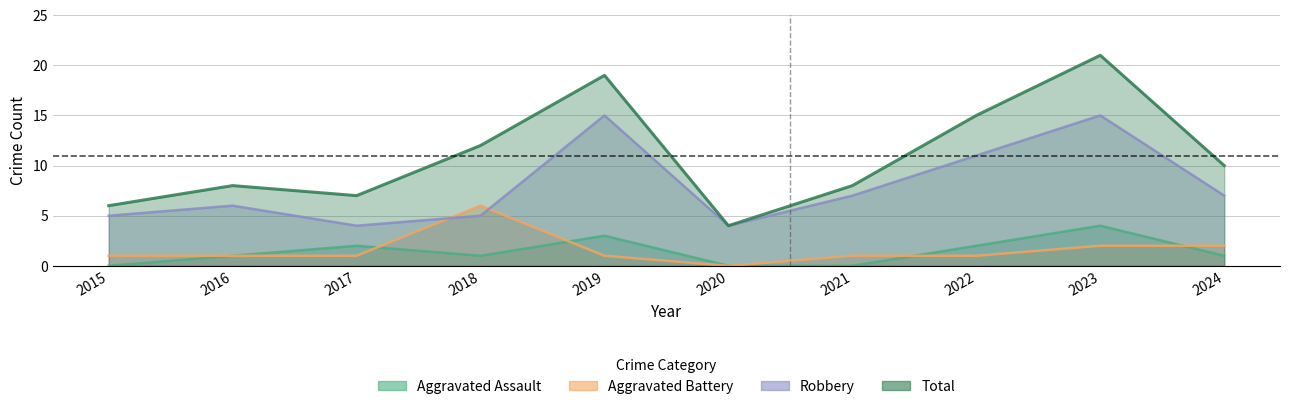

What are all the series names shown in the legend?

Aggravated Assault, Aggravated Battery, Robbery, Total